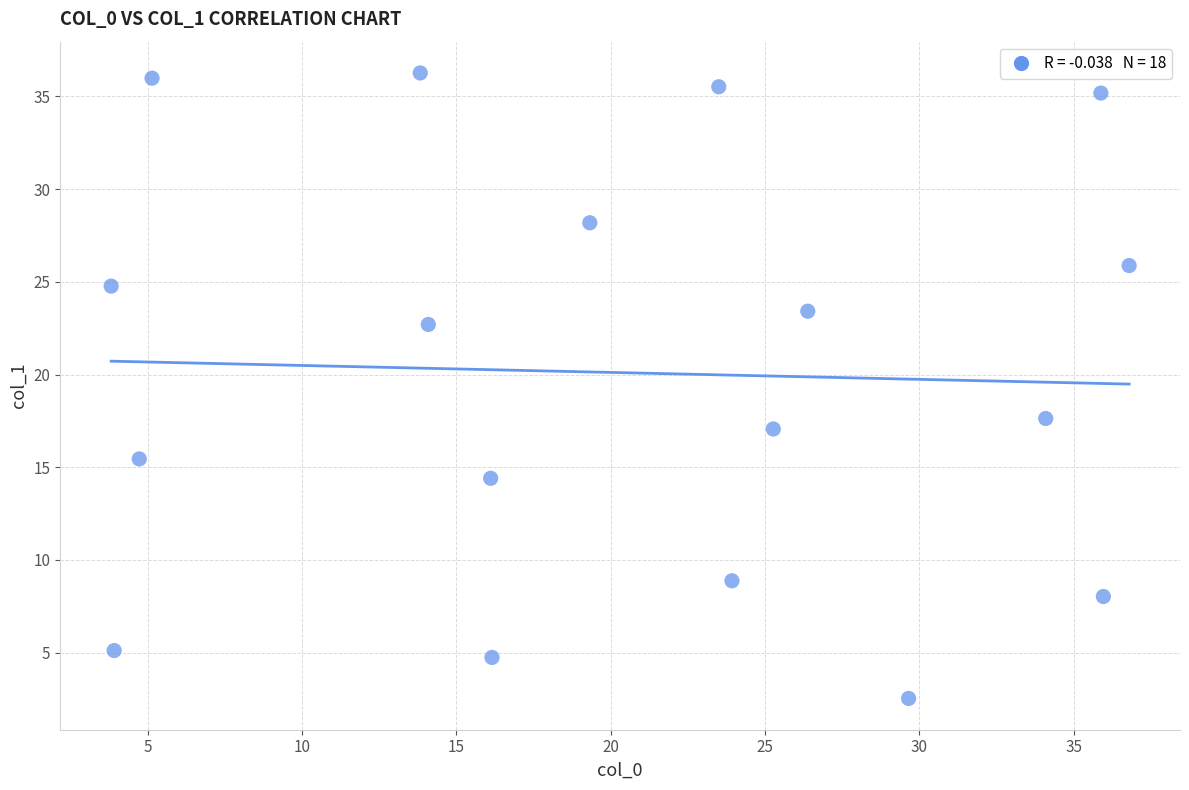

What is the range of X values (max minus min)?

33.0